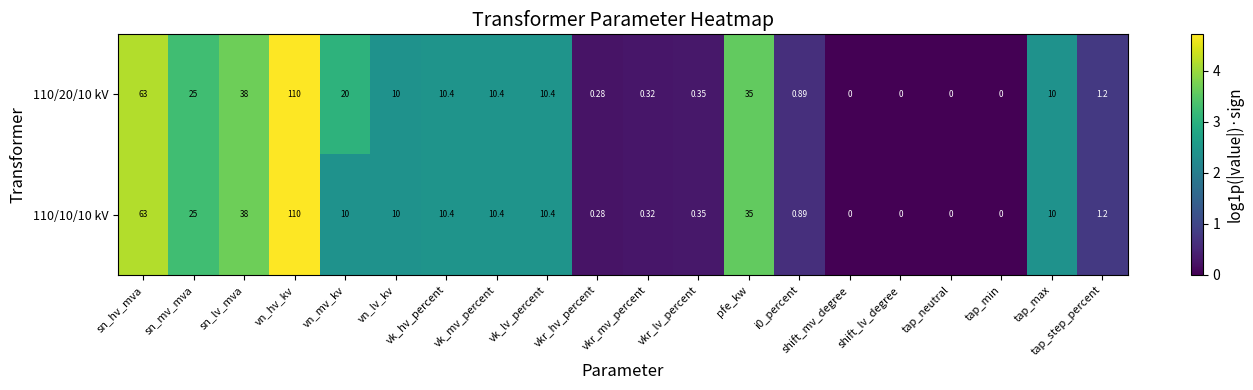

Which category has the highest value across all series?

vn_hv_kv